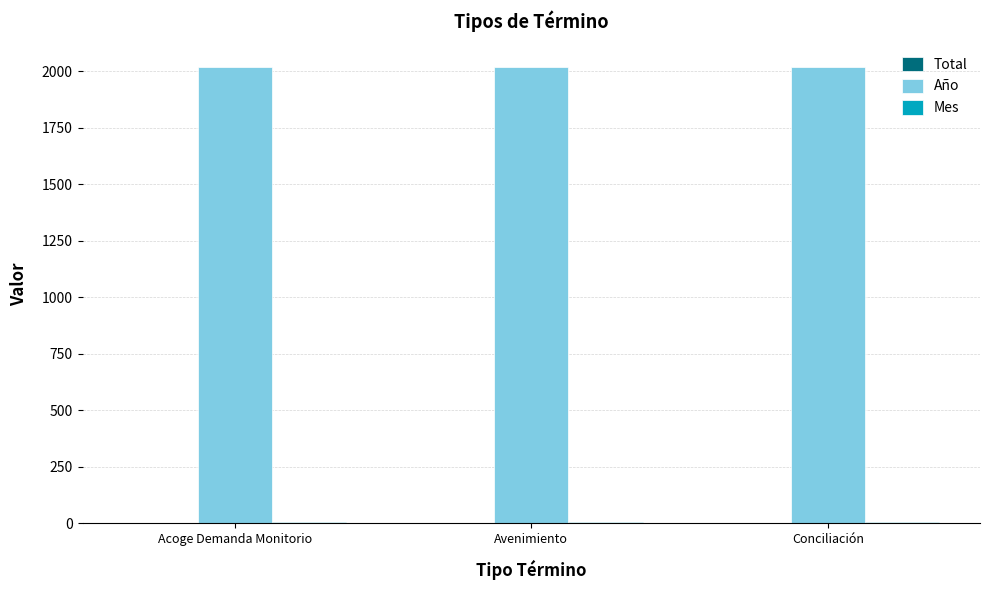

The value of Año at Avenimiento is 2018. True or false?

True